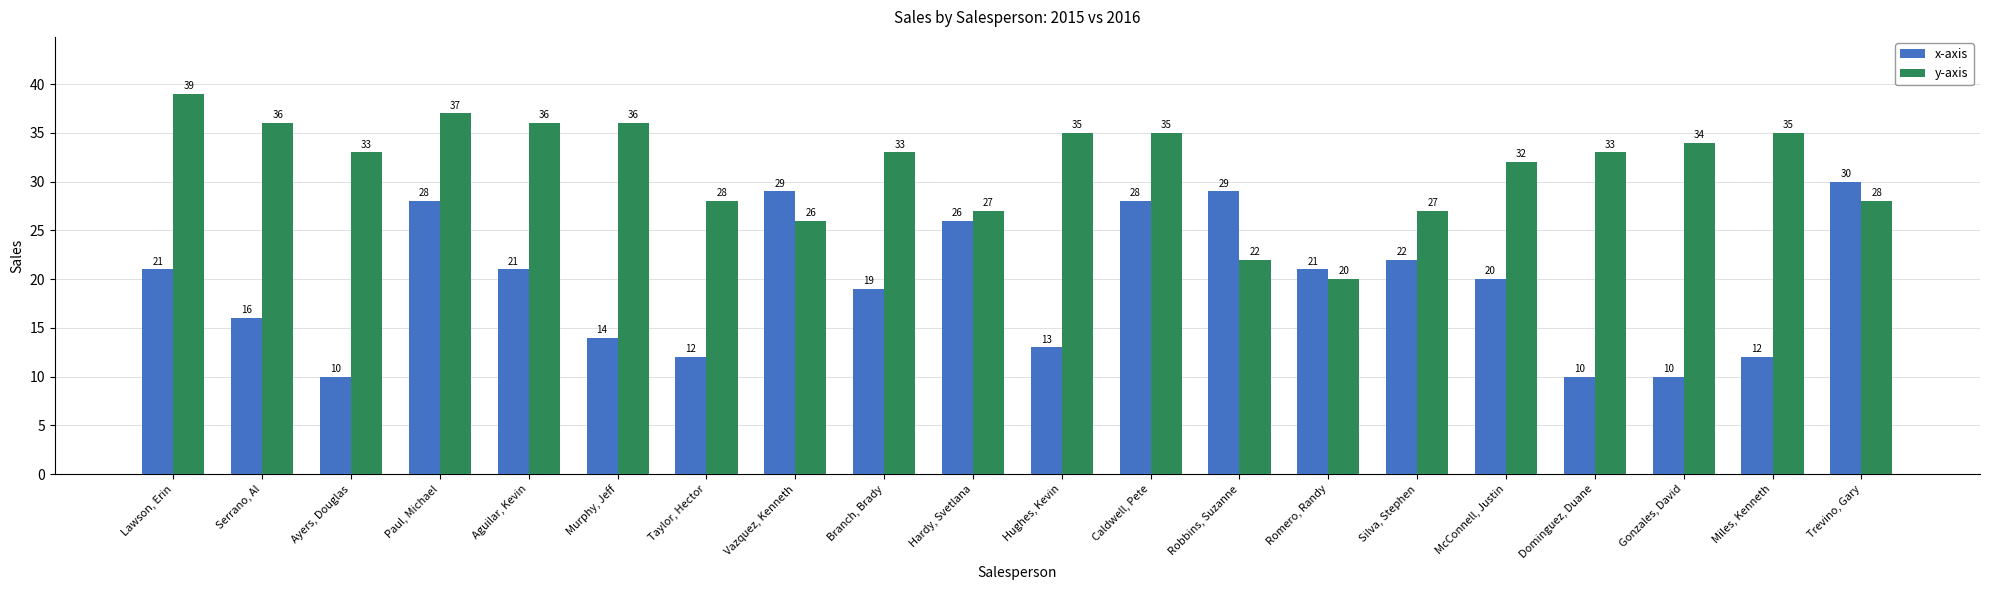

What is the difference between the highest and lowest values at Silva, Stephen?

5